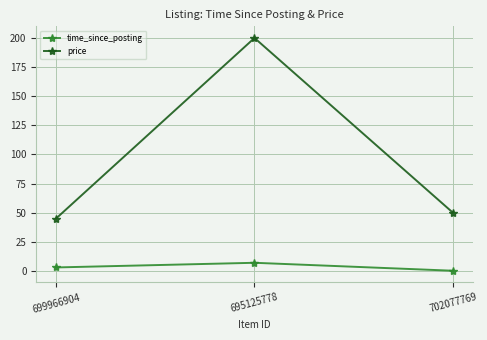

What is the value of the time_since_posting point at the 3rd from the left?

0.2